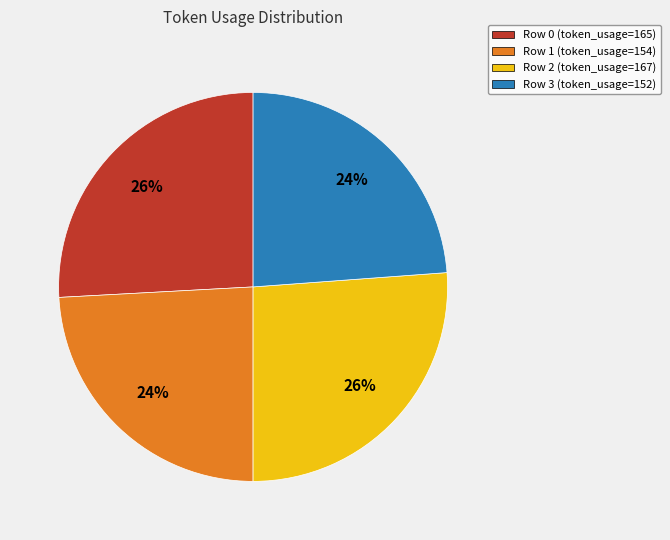

Approximately how many times larger is the value at Row 2 compared to Row 0?

1.0